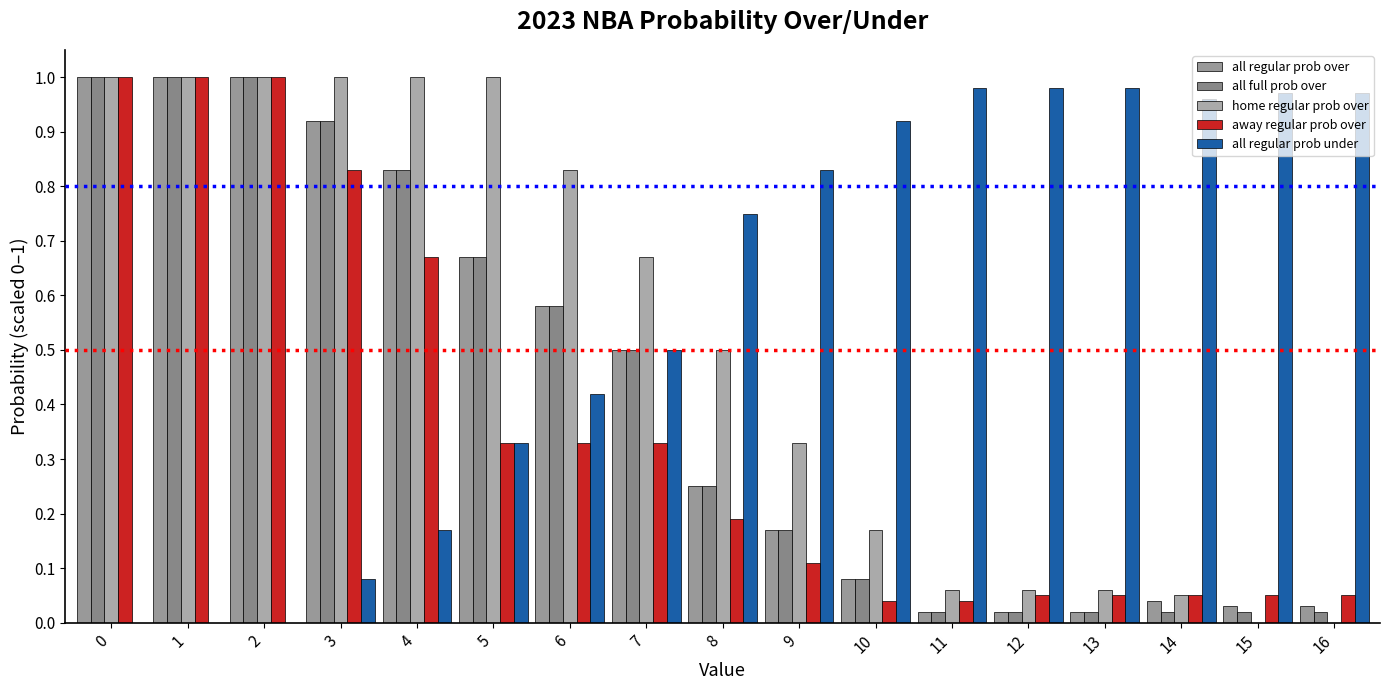

How many series are shown in this chart?

5